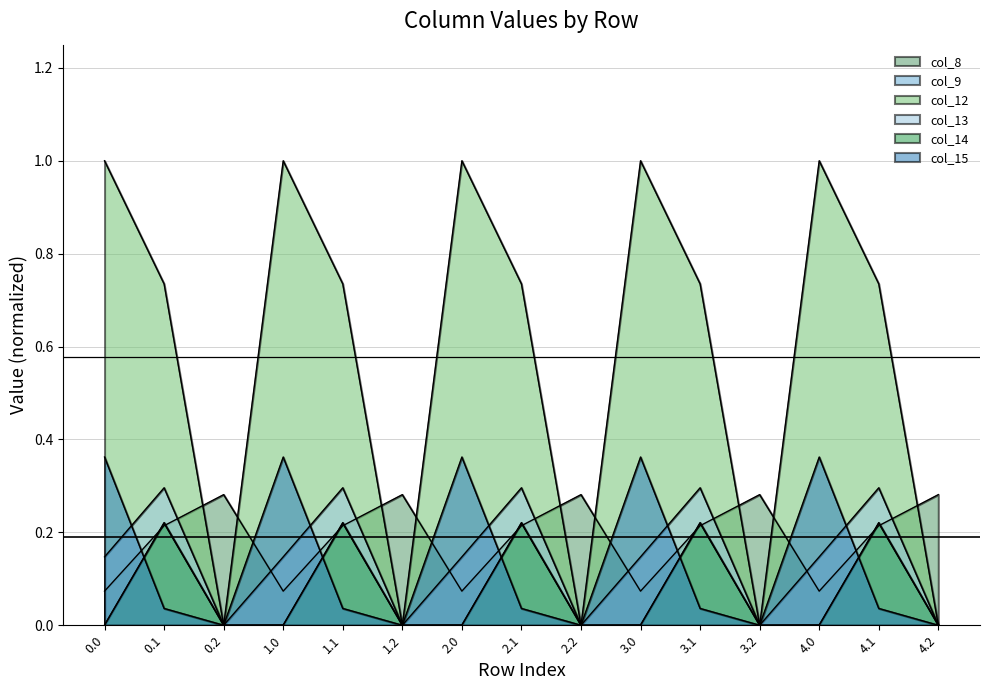

What is the value of the col_15 point at the 10th from the left?

0.4